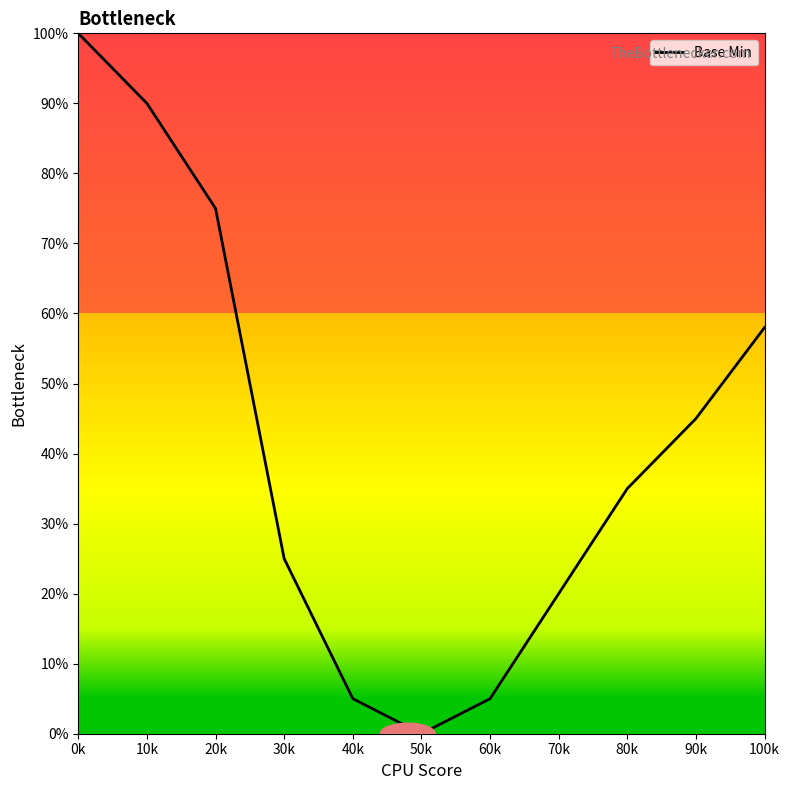

What is the average value?

42